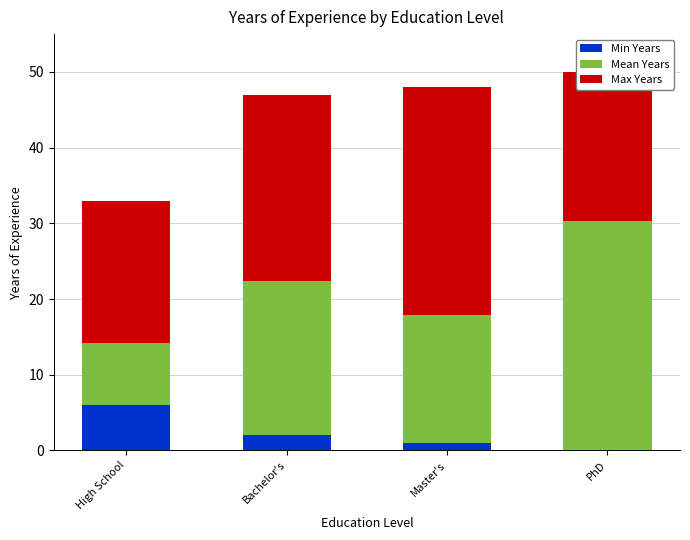

Which category has the highest value in the Min Years series?

High School